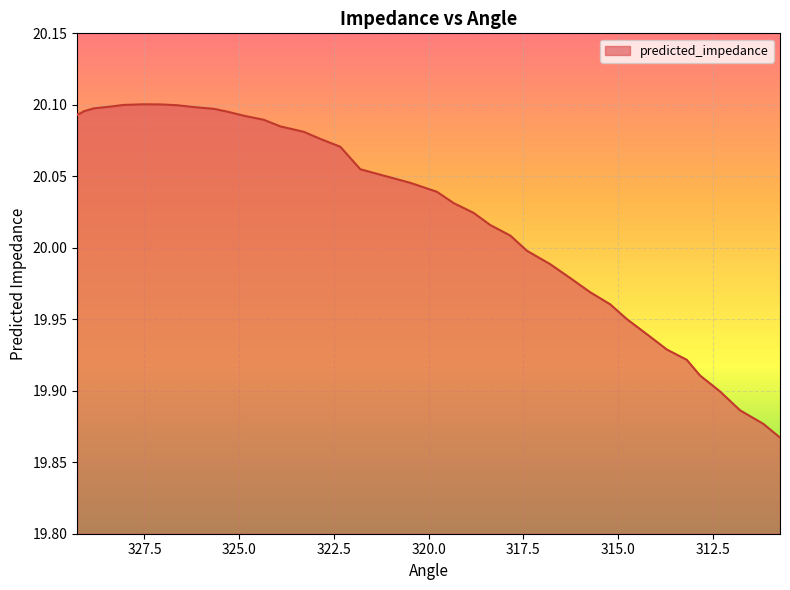

Reading right to left, list all the values displayed in this chart.

310.72905894519147=19.9	311.168562564633=19.9	311.7838676318512=19.9	312.3112719751811=19.9	312.838676318511=19.9	313.1902792140643=19.9	313.71768355739414=19.9	314.245087900724=19.9	314.7724922440539=20.0	315.2119958634955=20.0	315.7394002068254=20.0	316.26680455015526=20.0	316.7942088934851=20.0	317.40951396070335=20.0	317.8490175801449=20.0	318.3764219234748=20.0	318.8159255429164=20.0	319.34332988624624=20.0	319.78283350568785=20.0	320.48603929679433=20.0	321.80455015511905=20.1	322.33195449844897=20.1	322.8593588417788=20.1	323.2988624612204=20.1	323.9141675284386=20.1	324.35367114788016=20.1	324.8810754912101=20.1	325.32057911065164=20.1	325.6721820062049=20.1	326.1995863495348=20.1	326.63908996897635=20.1	327.0785935884179=20.1	327.5180972078595=20.1	328.0455015511894=20.1	328.3971044467426=20.1	328.8366080661842=20.1	329.10031023784916=20.1	329.18821096173747=20.1	329.2761116856258=20.1	329.2761116856258=20.1